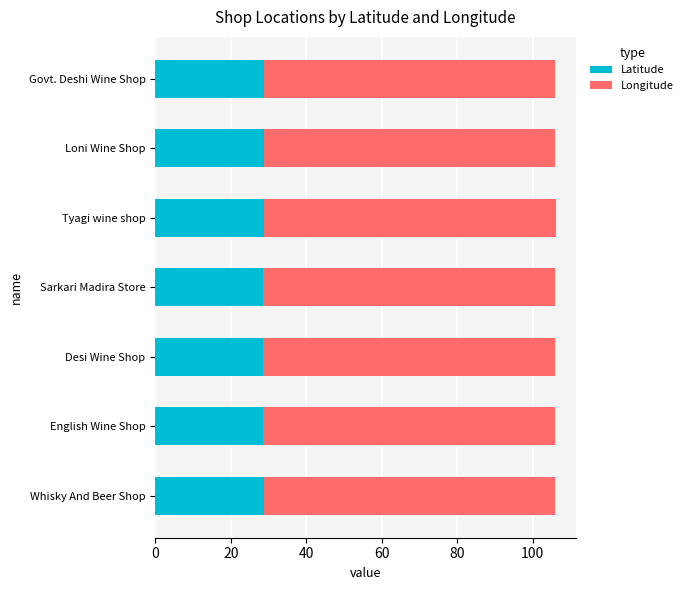

What is the sum of the Latitude values at Govt. Deshi Wine Shop and Tyagi wine shop?

57.4